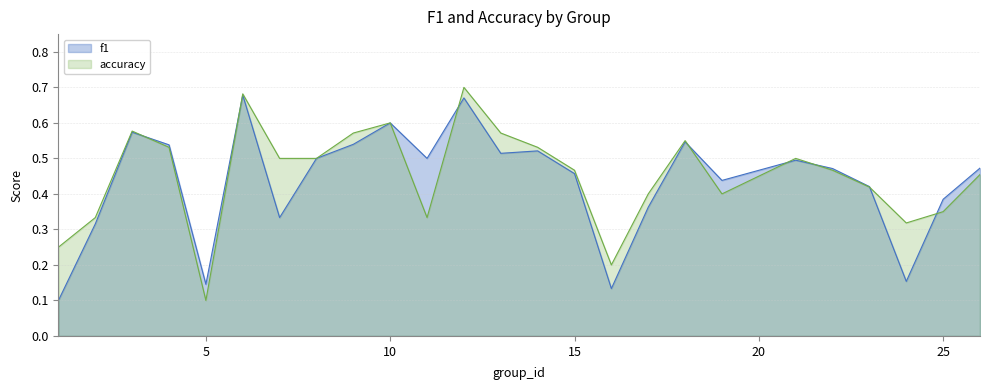

Which category has the lowest value in the accuracy series?

5